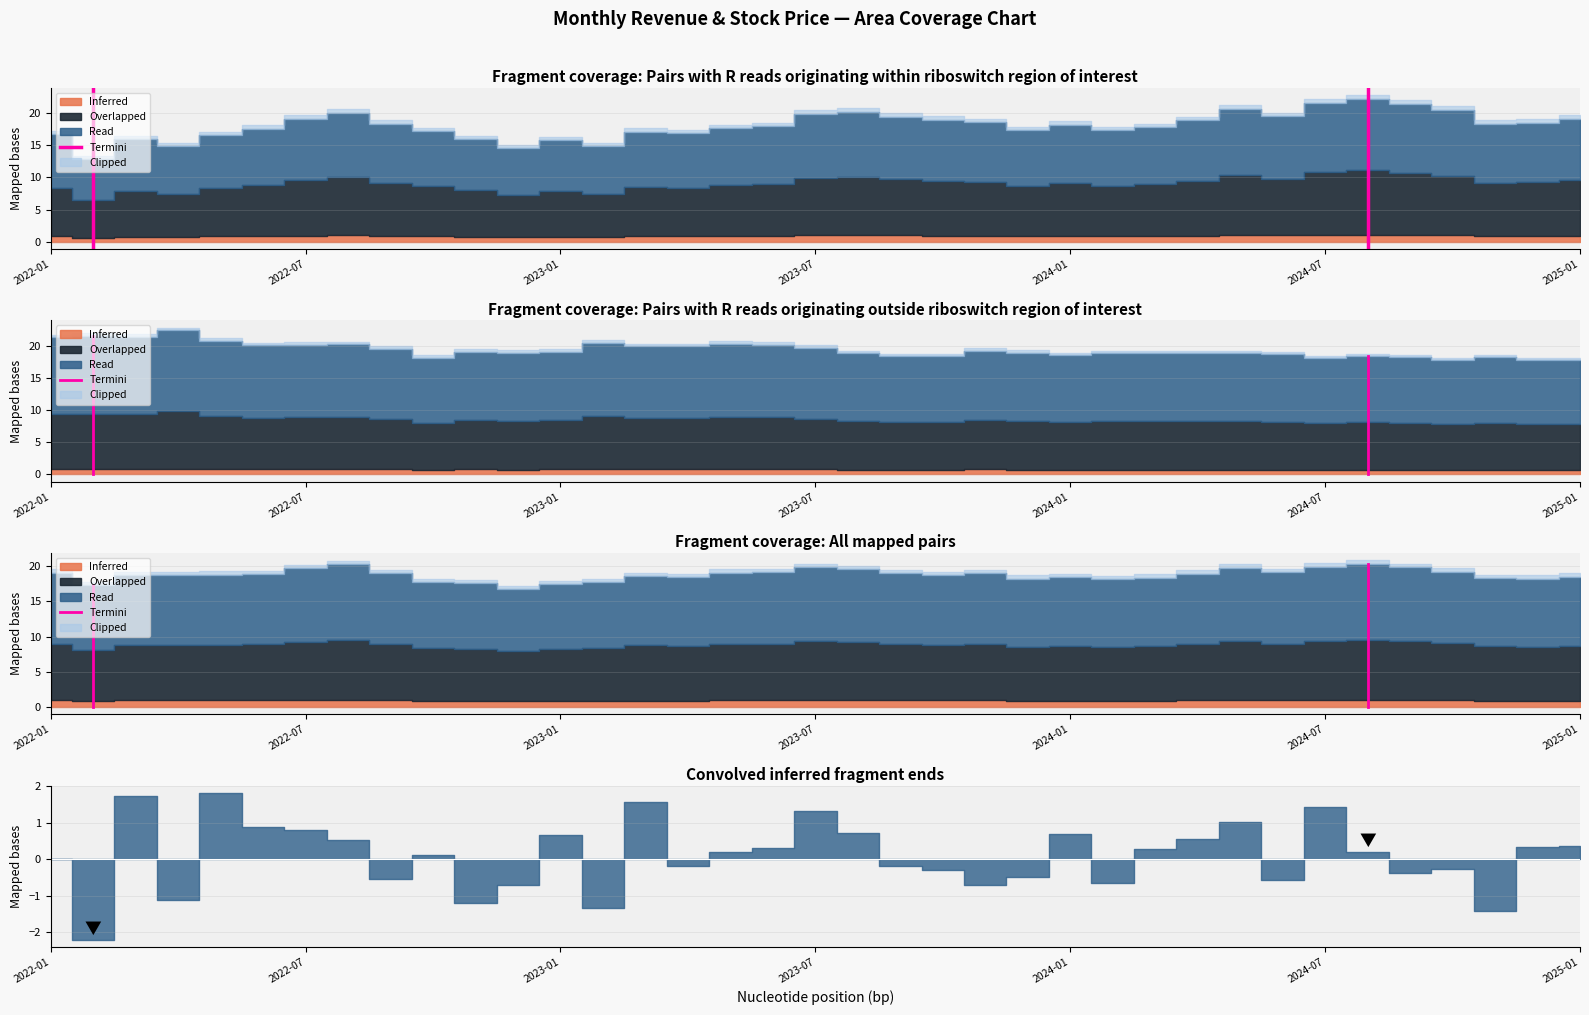

How many lines are shown in the chart?

1